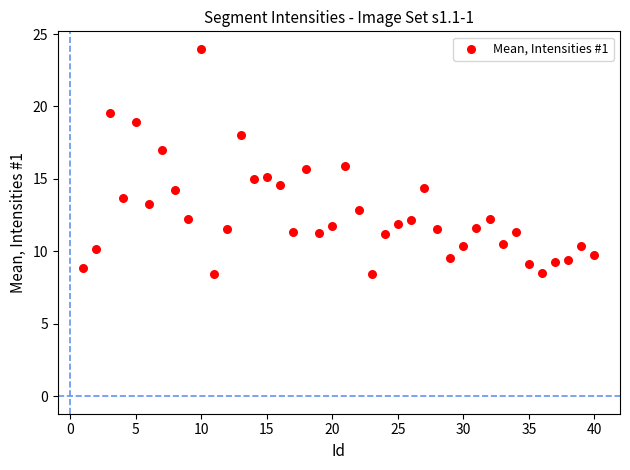

What is the range of Y values (max minus min)?

15.5